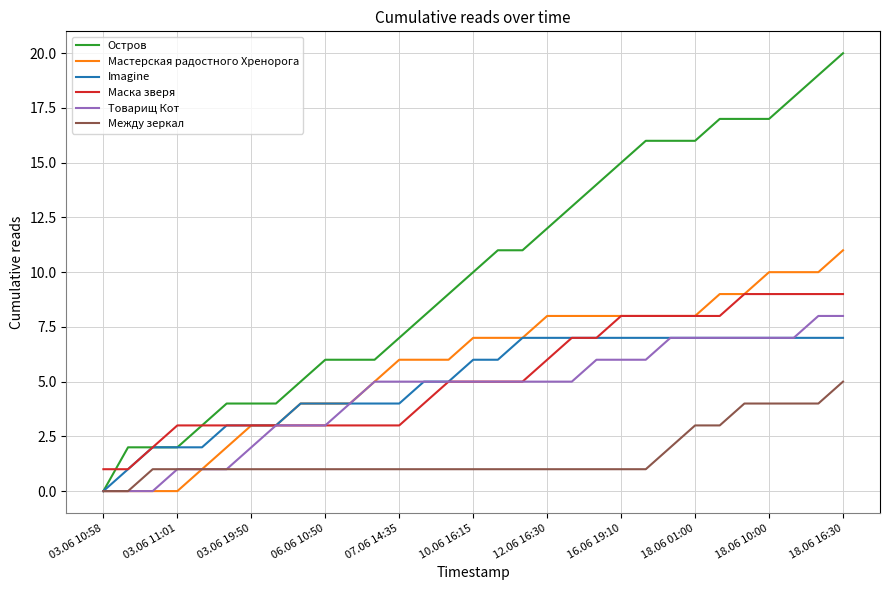

How many values in Остров are above zero?

30